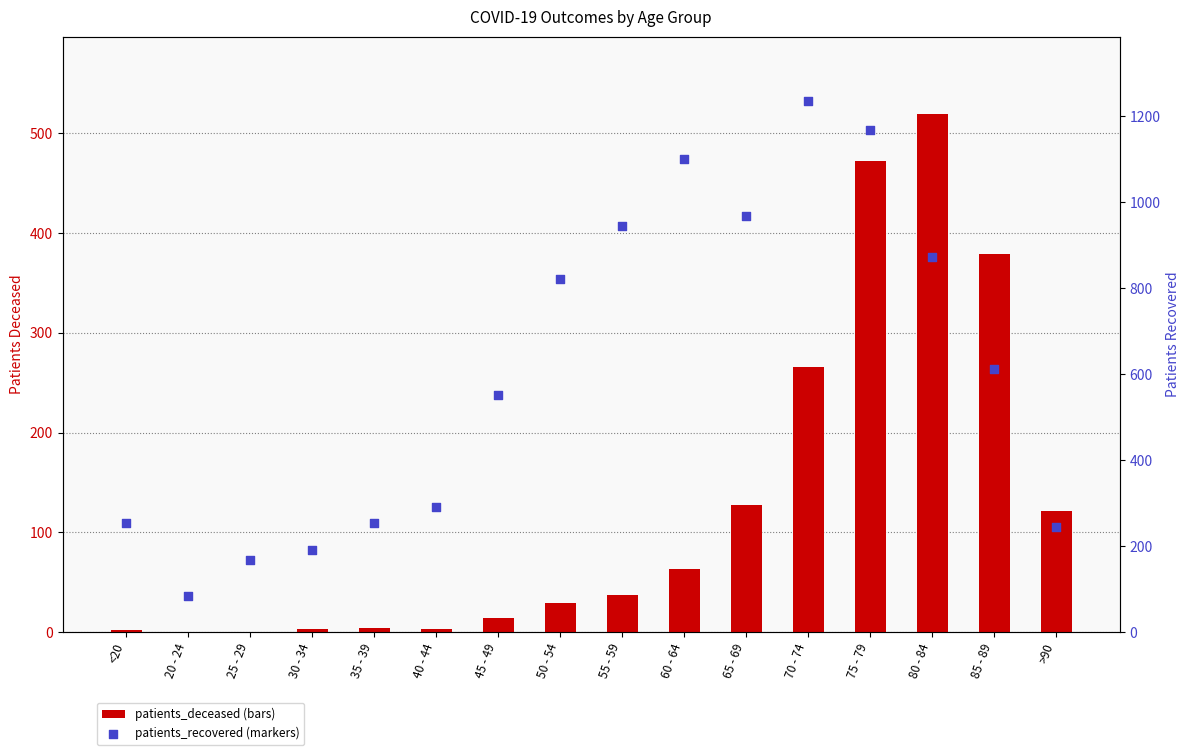

Which series has the largest total across all categories?

patients_recovered